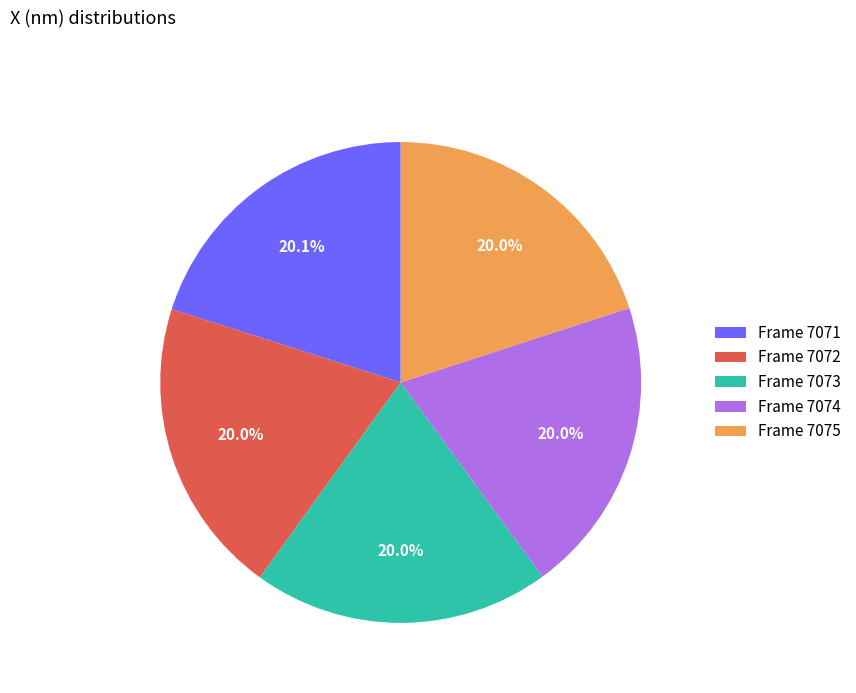

Does Frame 7071 represent more than half of the total?

No